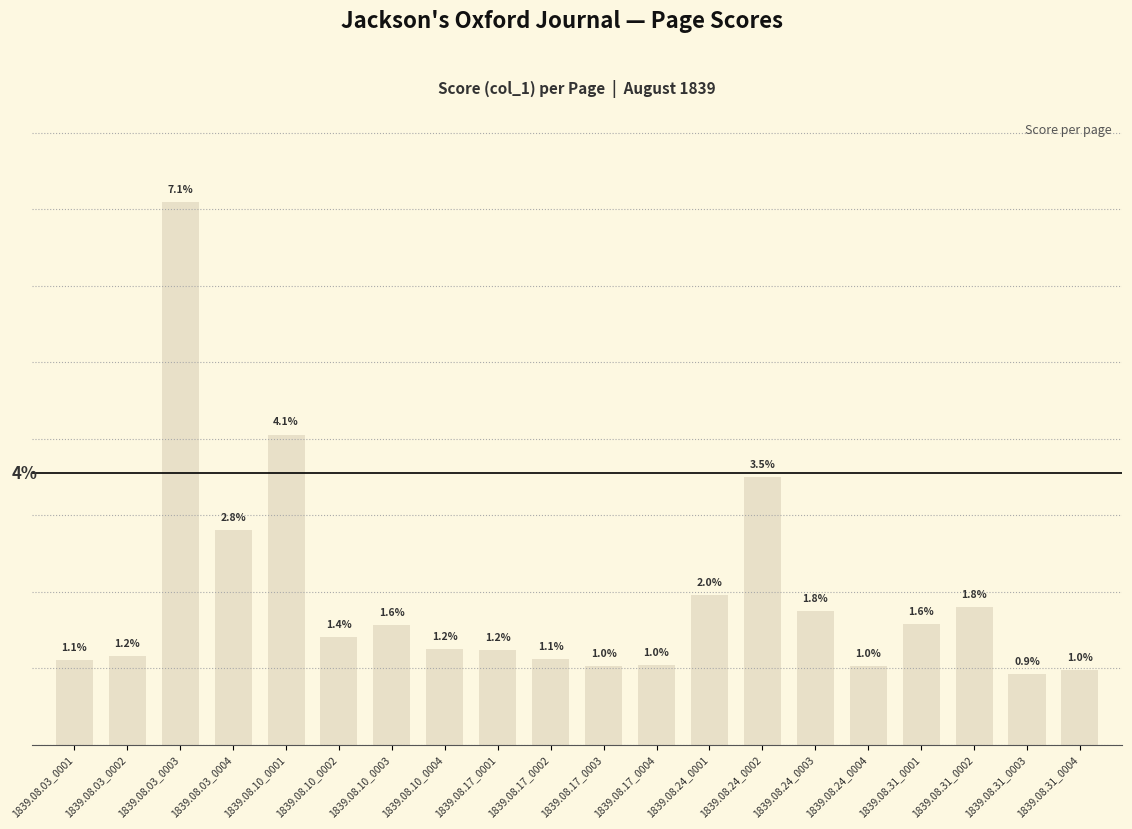

What is the greatest value displayed?

0.1